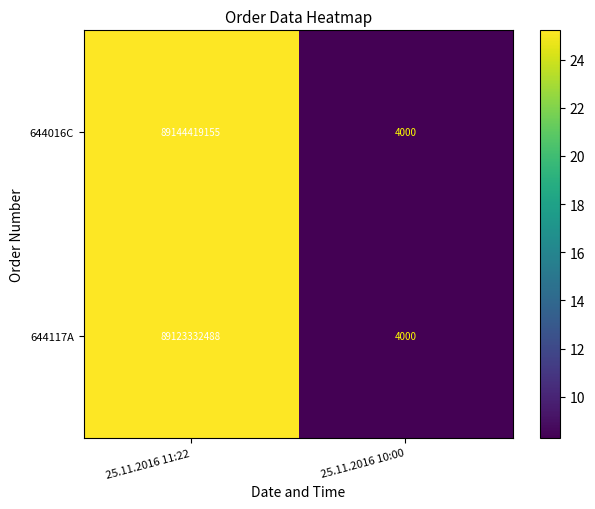

What is the sum of the 644117A values at 25.11.2016 10:00 and 25.11.2016 11:22?

89123336488